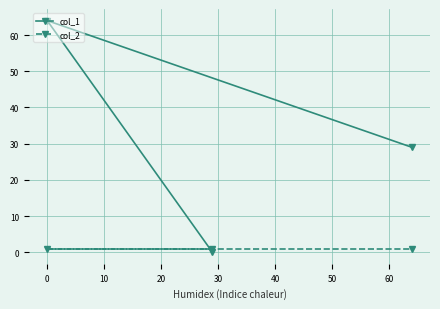

What is the approximate value of col_1 at 0, to the nearest 10?

60